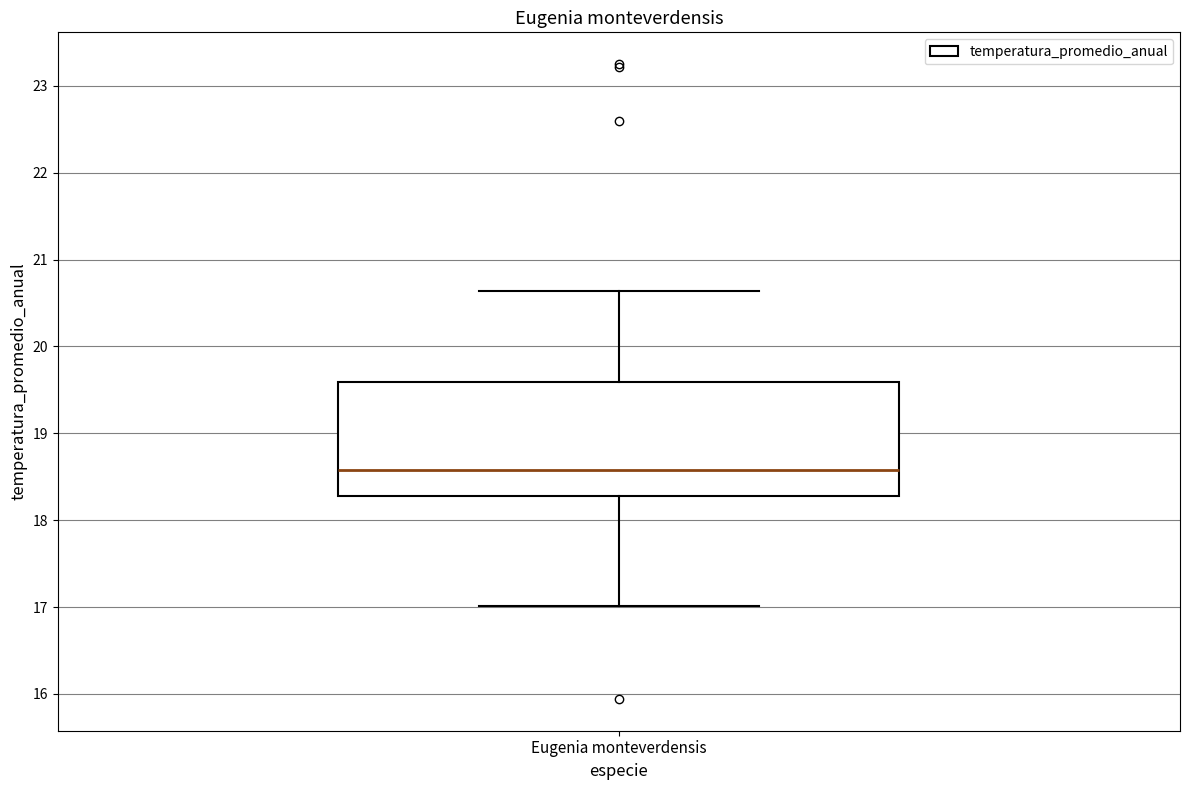

Where is the lower edge of the box for Eugenia monteverdensis on the y-axis? The values are not printed on the chart, so give them approximately, as read against the axis.

18.3